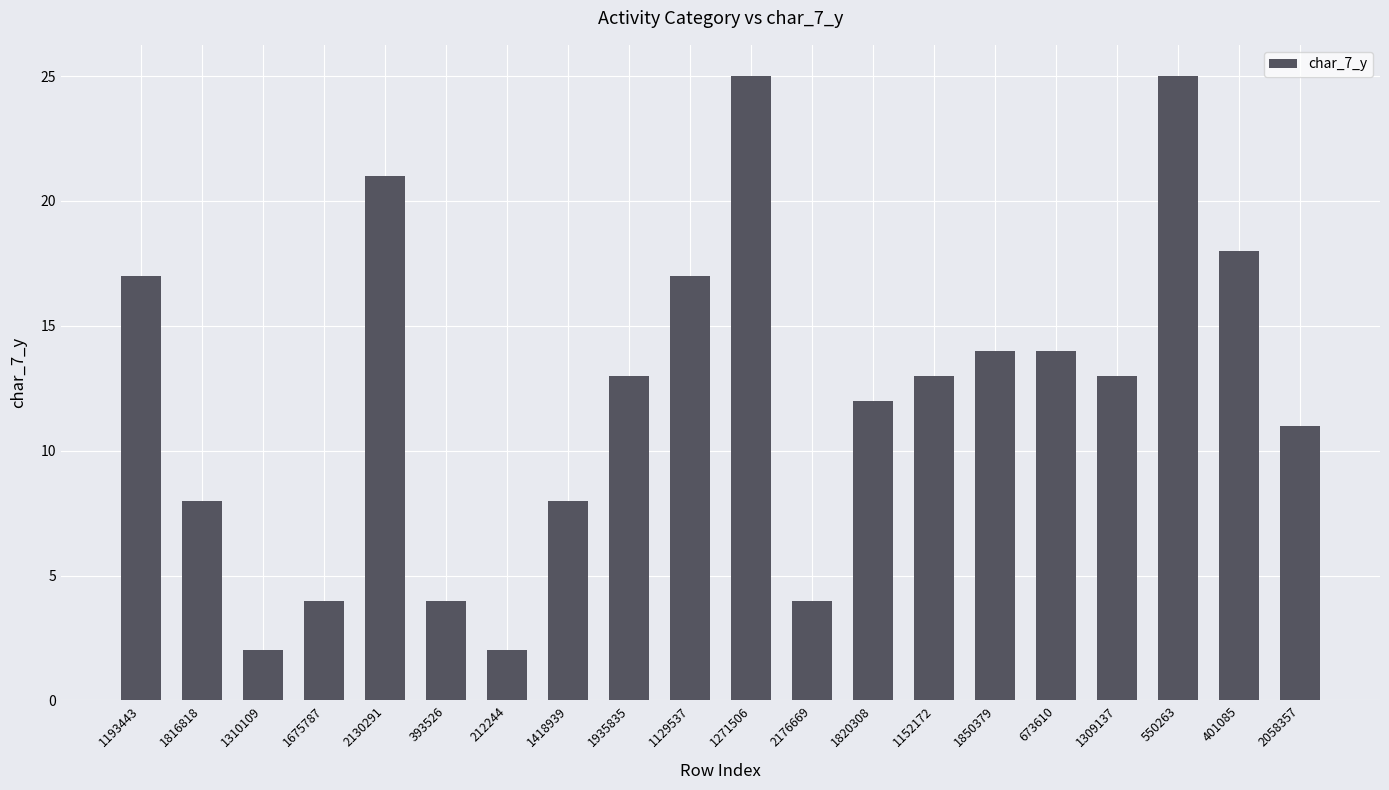

How many bars are there in total?

20